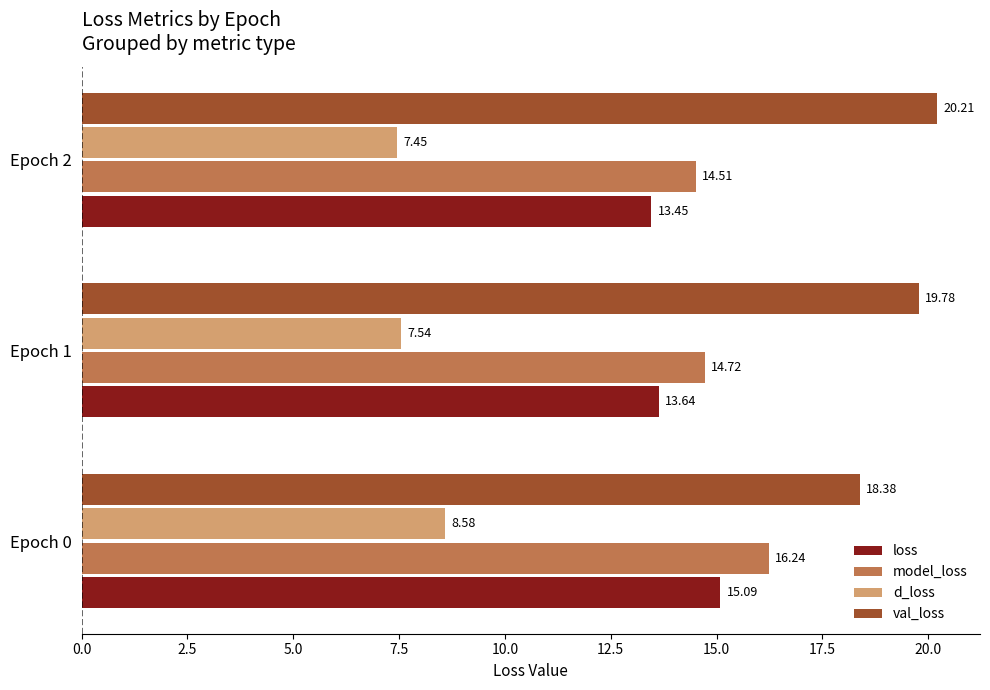

Which series has the largest total across all categories?

val_loss